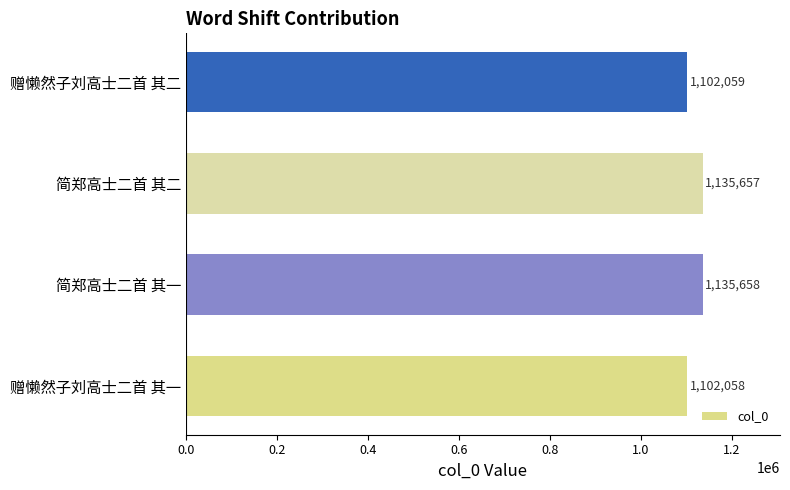

Rank the categories by value from lowest to highest.

赠懒然子刘高士二首 其一, 赠懒然子刘高士二首 其二, 简郑高士二首 其二, 简郑高士二首 其一